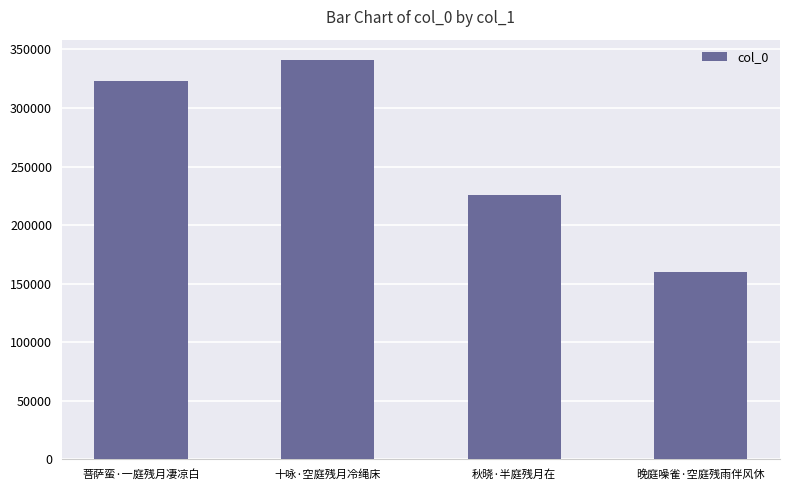

What is the value of the 1st bar from the left?

322837